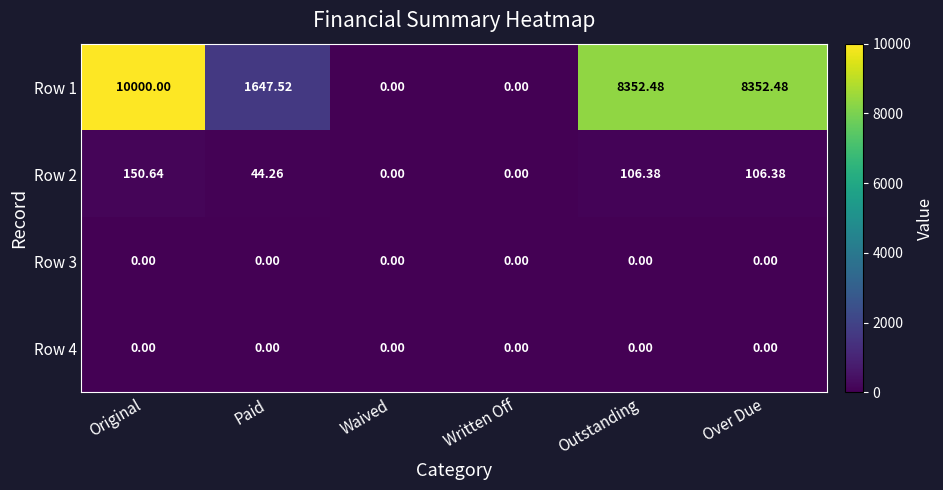

At which label does Row 1 reach its peak?

Original